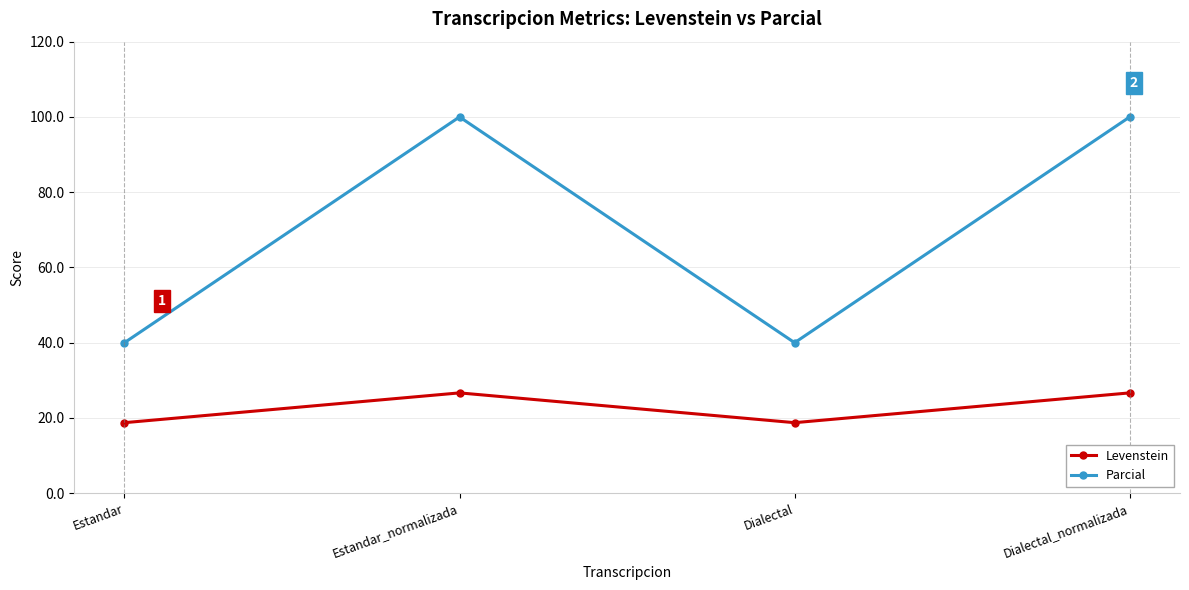

True or false: Parcial and Levenstein intersect in this chart.

False